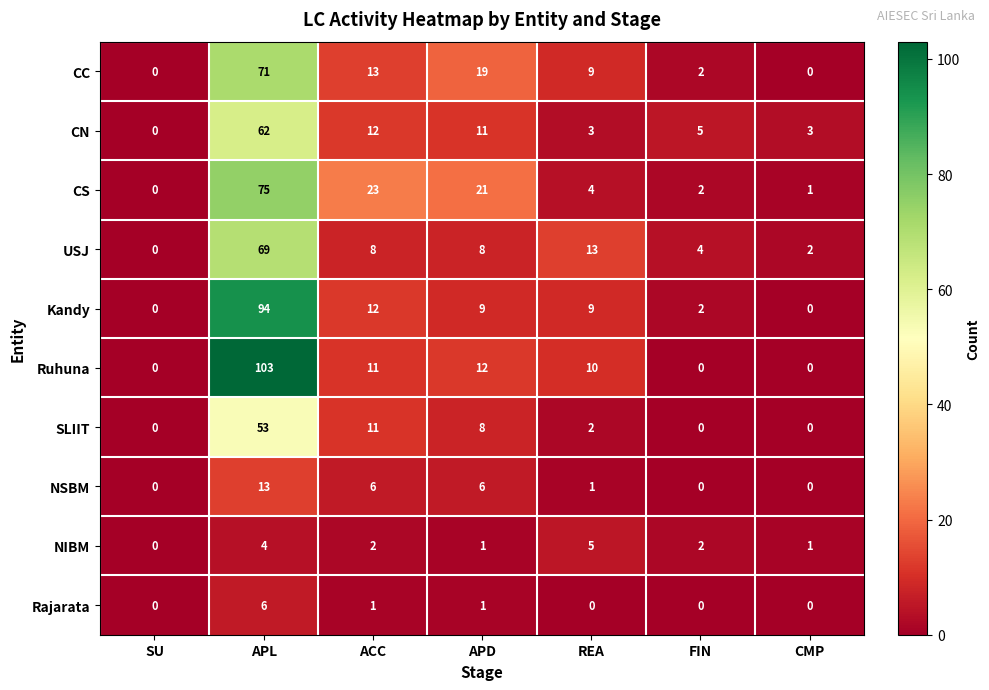

What is the spread (max minus min) of values at APD?

20